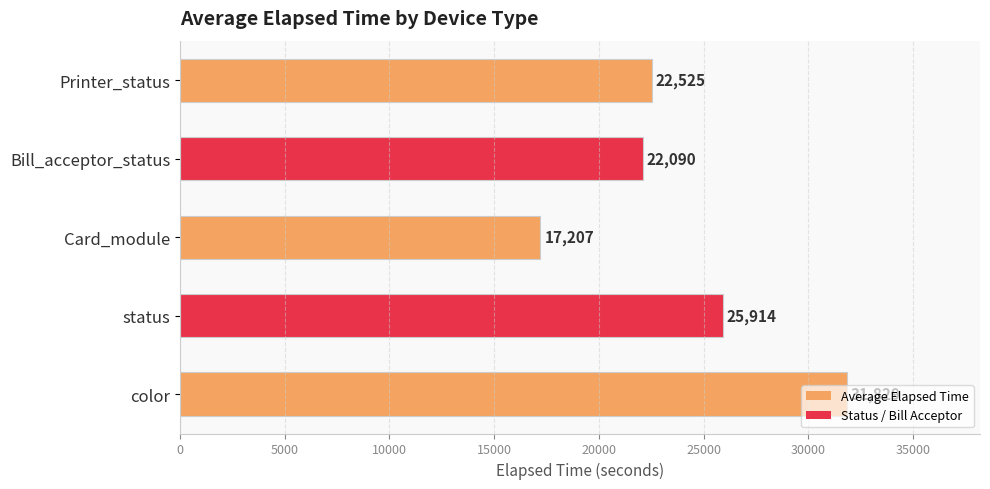

Rank the categories by value from highest to lowest.

color, status, Printer_status, Bill_acceptor_status, Card_module